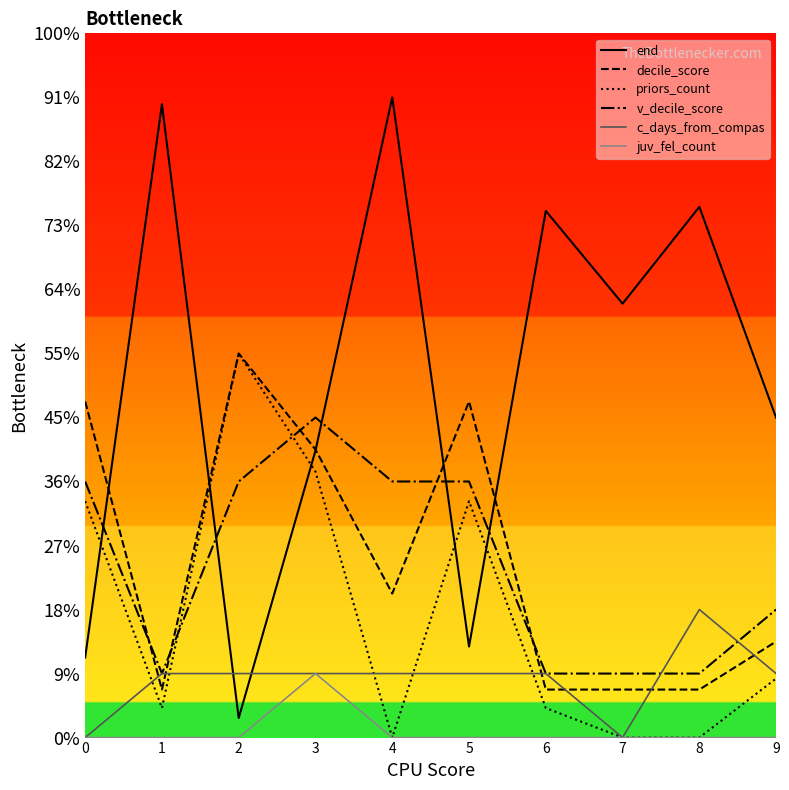

Does the chart display data point markers on the line(s)?

No